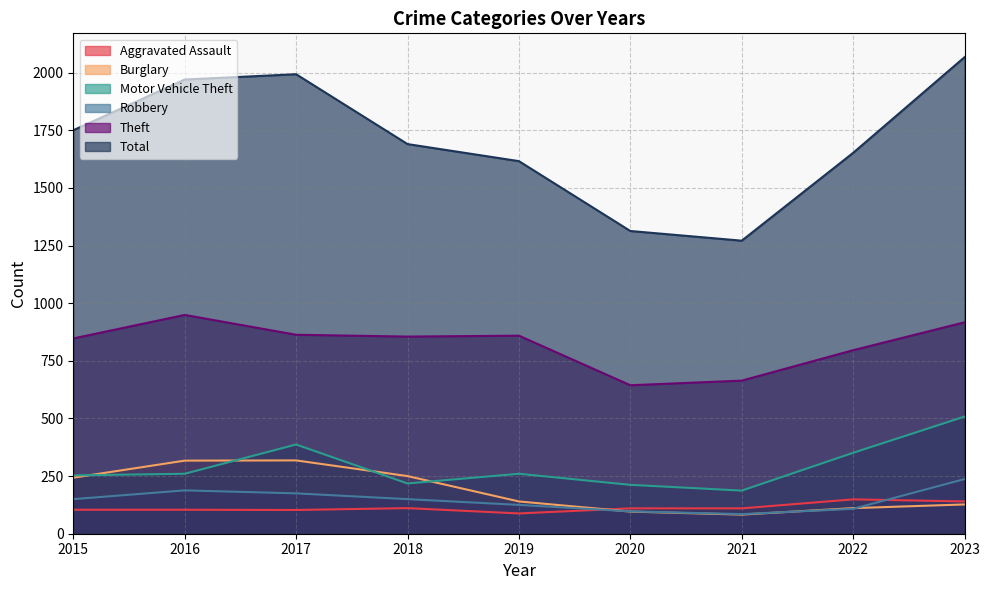

How many lines are shown in the chart?

6